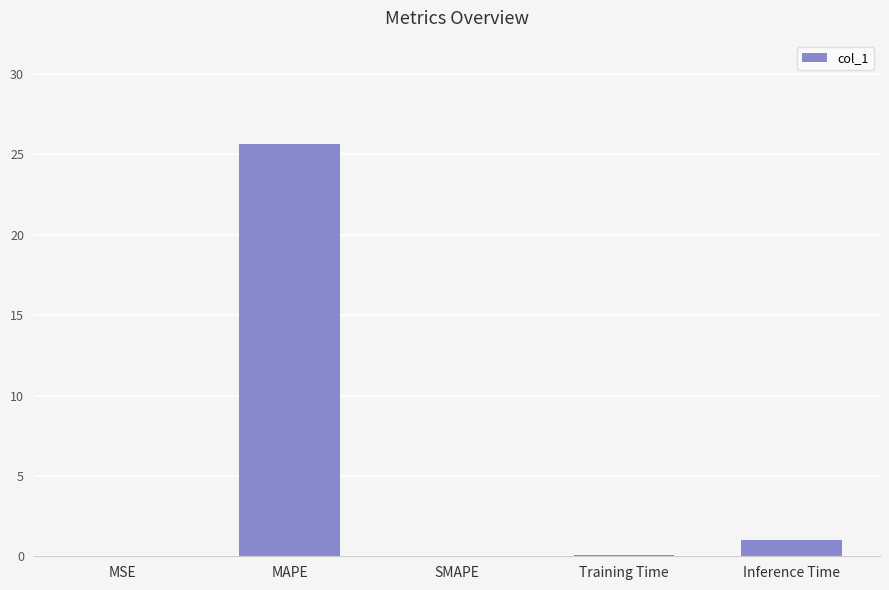

What is the average value?

5.4